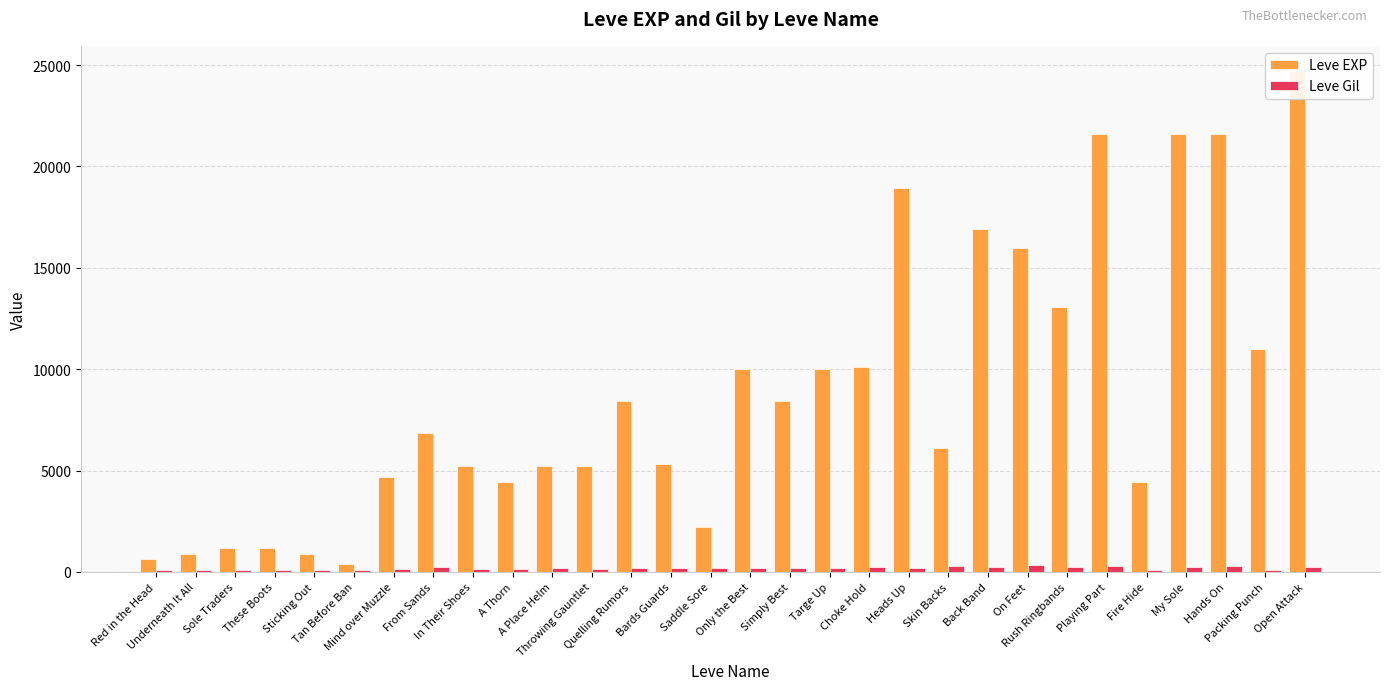

What are all the series names shown in the legend?

Leve EXP, Leve Gil